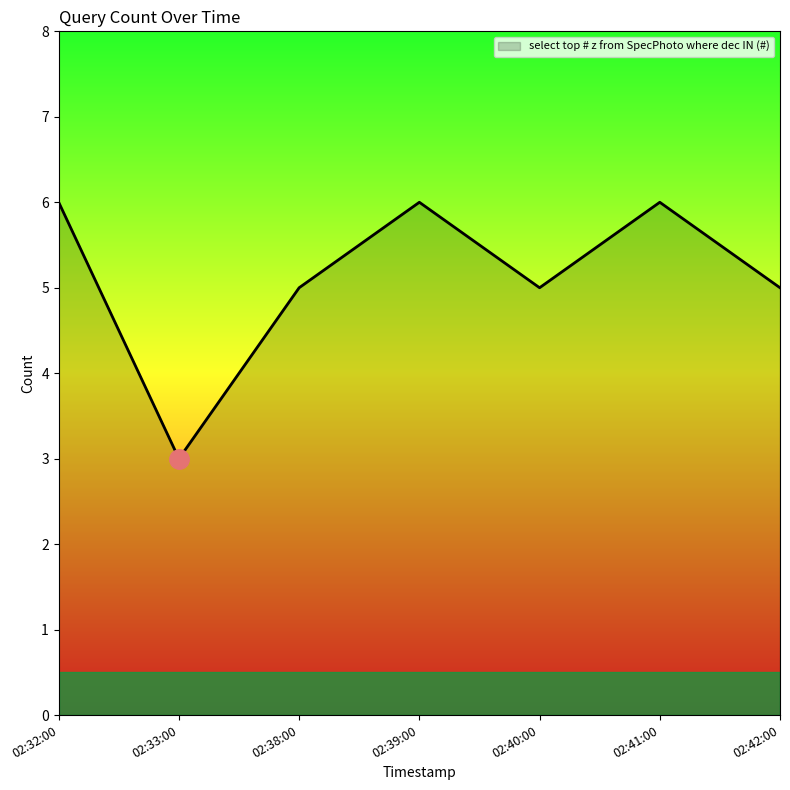

How many series are shown in this chart?

1